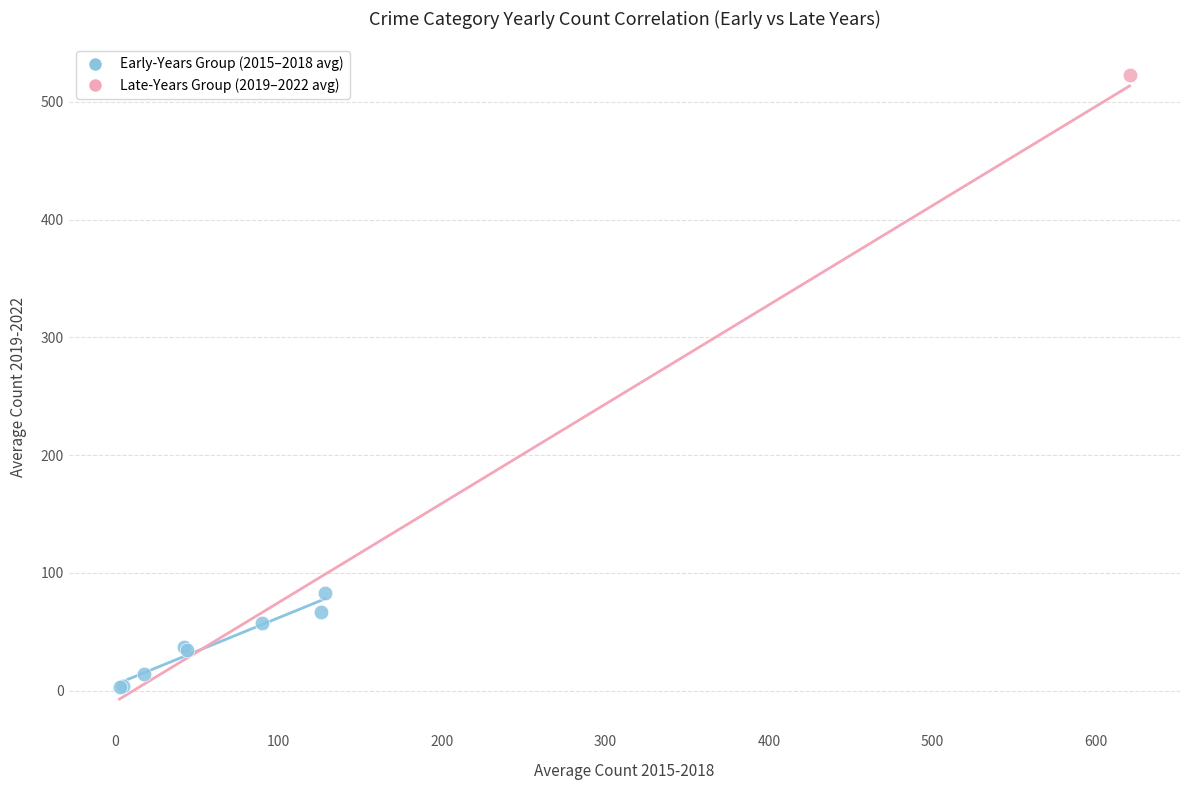

What are all the series names shown in the legend?

Early-Years Group (2015–2018 avg), Late-Years Group (2019–2022 avg)